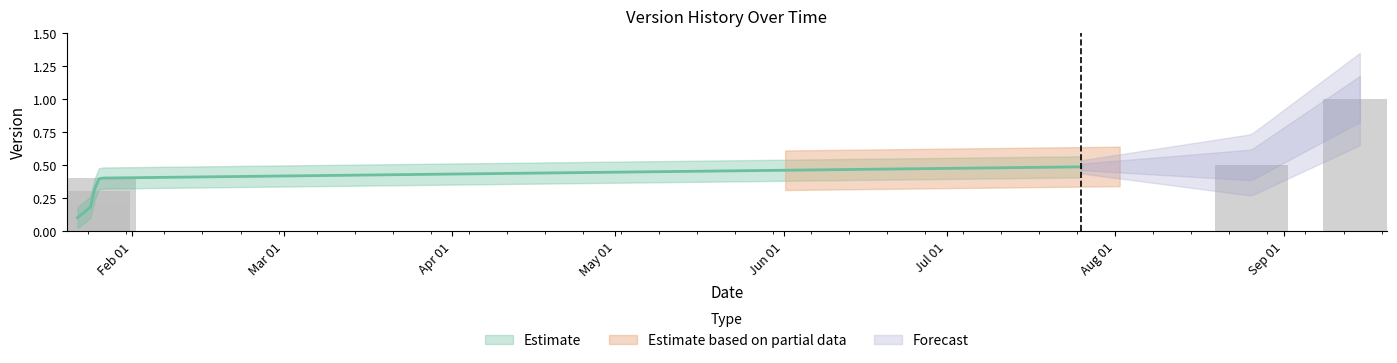

Between 2022-01-25 and 2022-01-22, which is larger?

2022-01-25